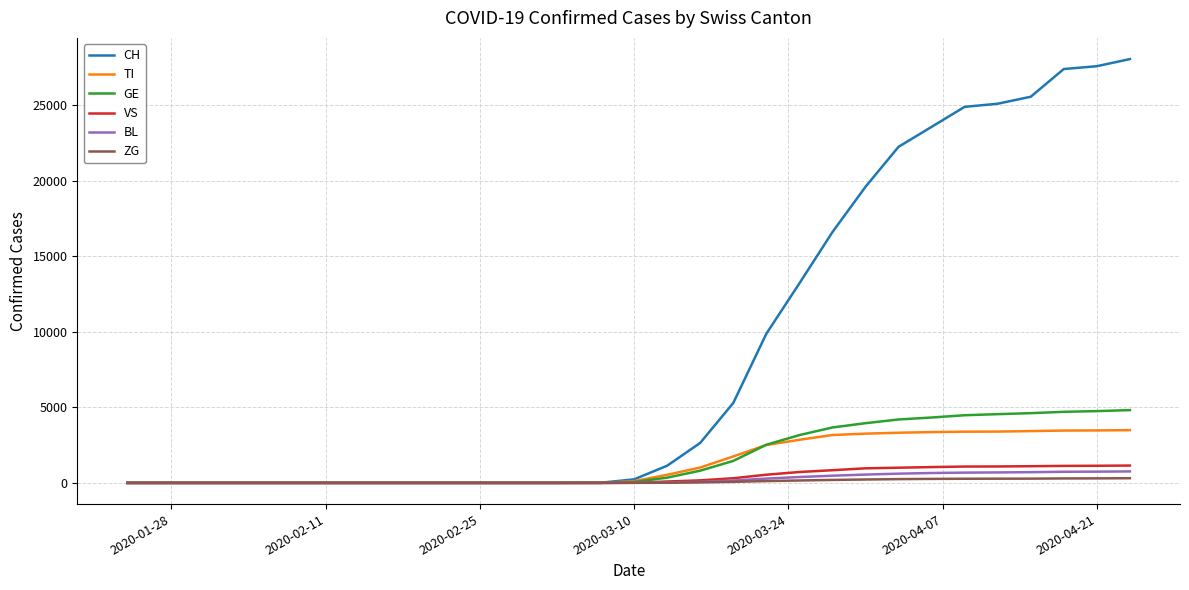

Which series has the largest range (max minus min)?

CH